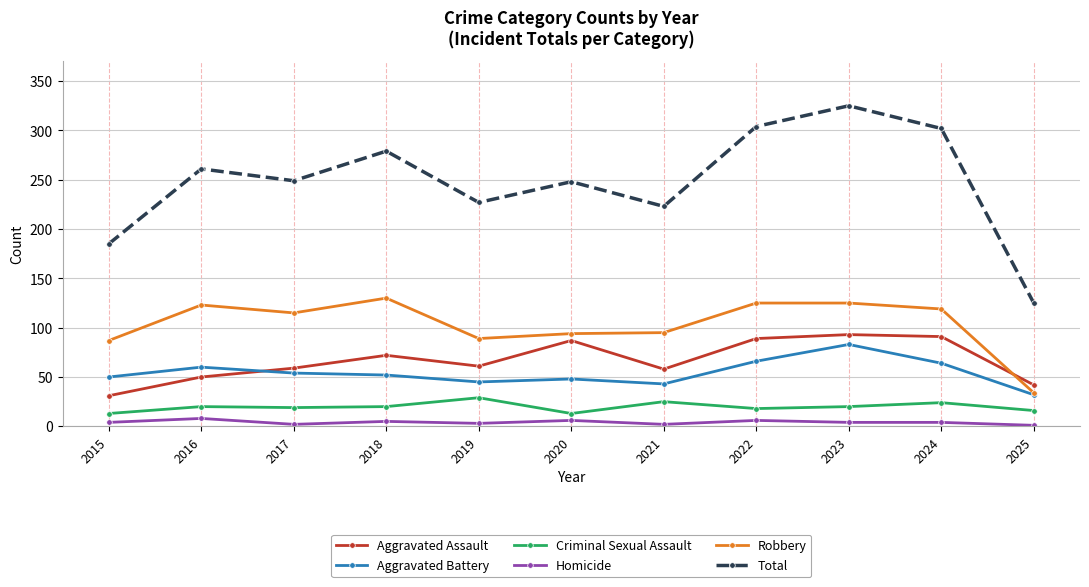

What is the spread (max minus min) of values at 2022?

298